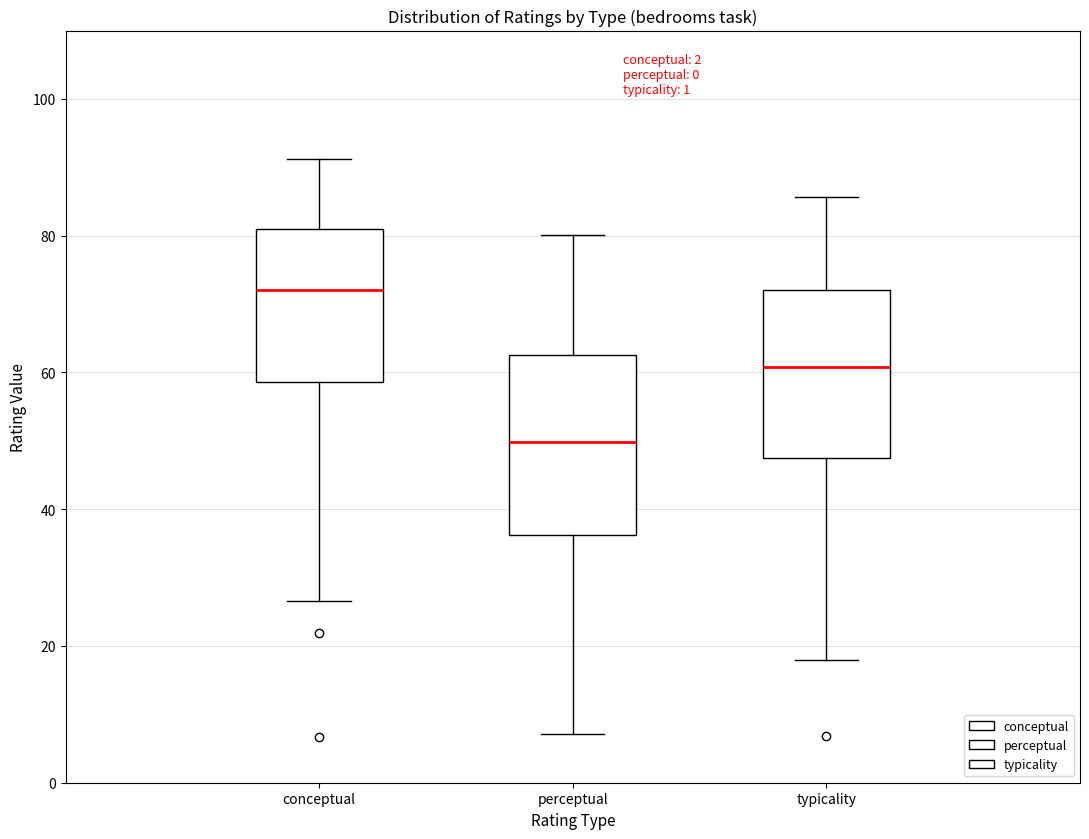

Which box has the highest median line?

conceptual